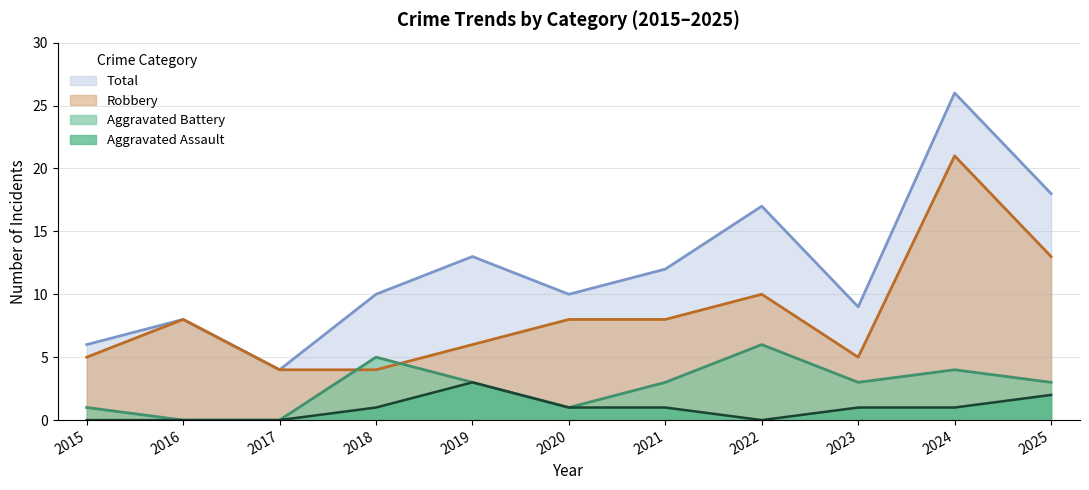

How many lines are shown in the chart?

4